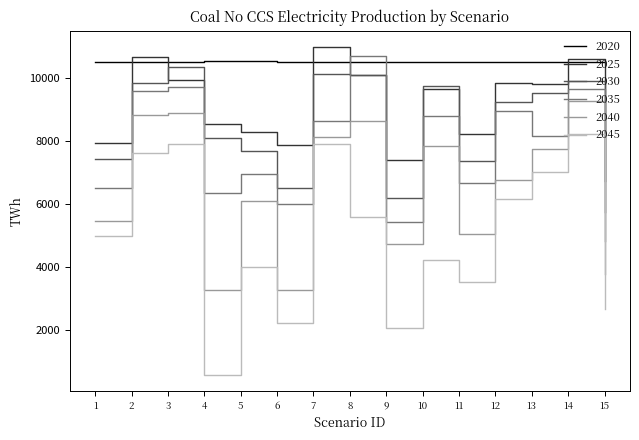

Rank the series by their maximum value, from lowest to highest.

2045, 2040, 2030, 2020, 2035, 2025